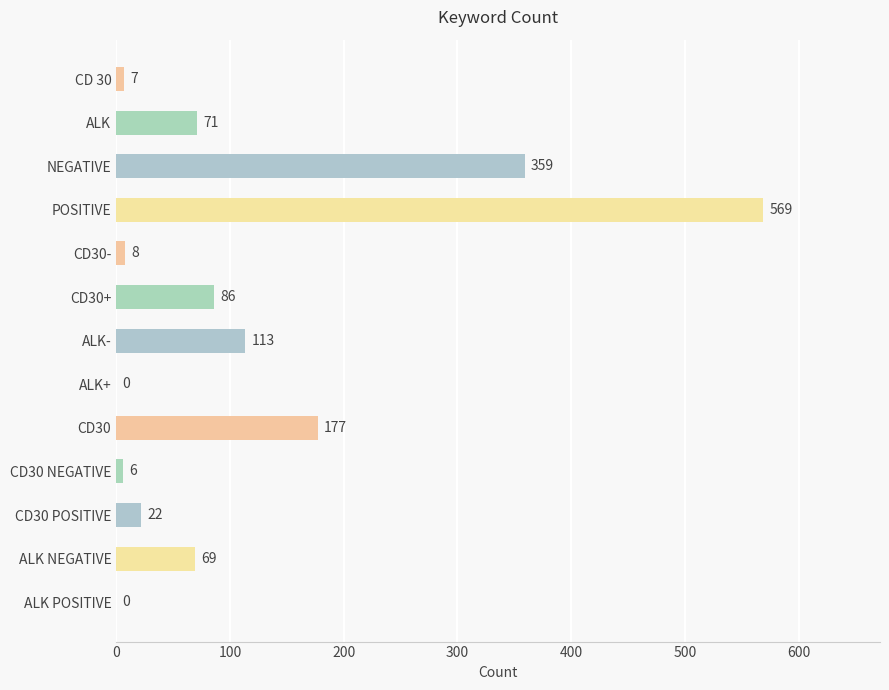

Between CD 30 and CD30+, which is larger?

CD30+